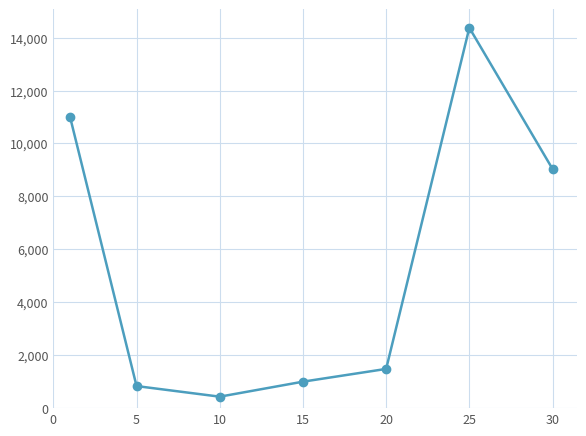

How many interior local valleys (lower than both neighbors) does the data have?

1